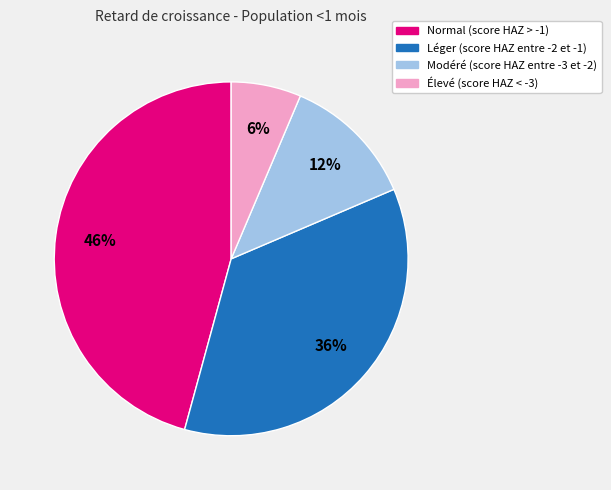

How many segments does this pie chart have?

4